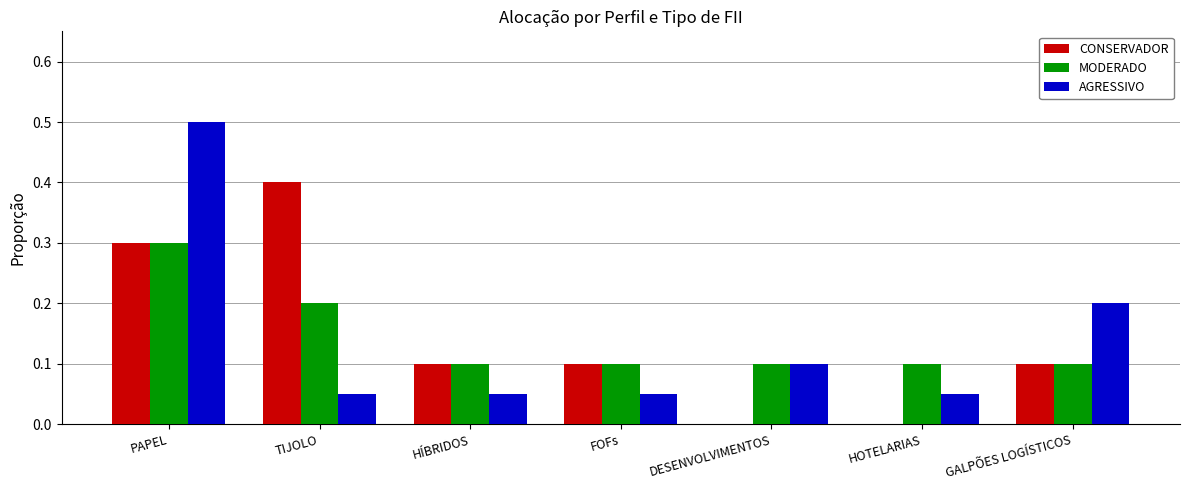

Which series changed the most between PAPEL and FOFs?

AGRESSIVO